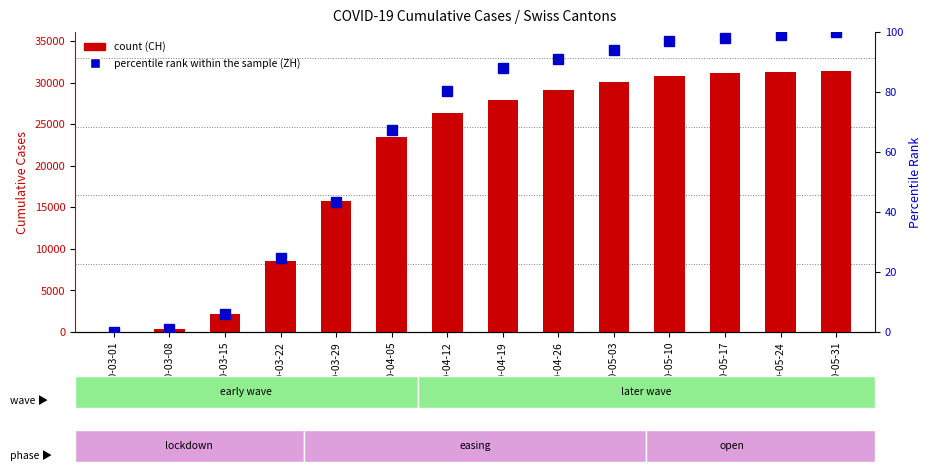

Rank the series by their average value, from lowest to highest.

percentile rank within the sample, count